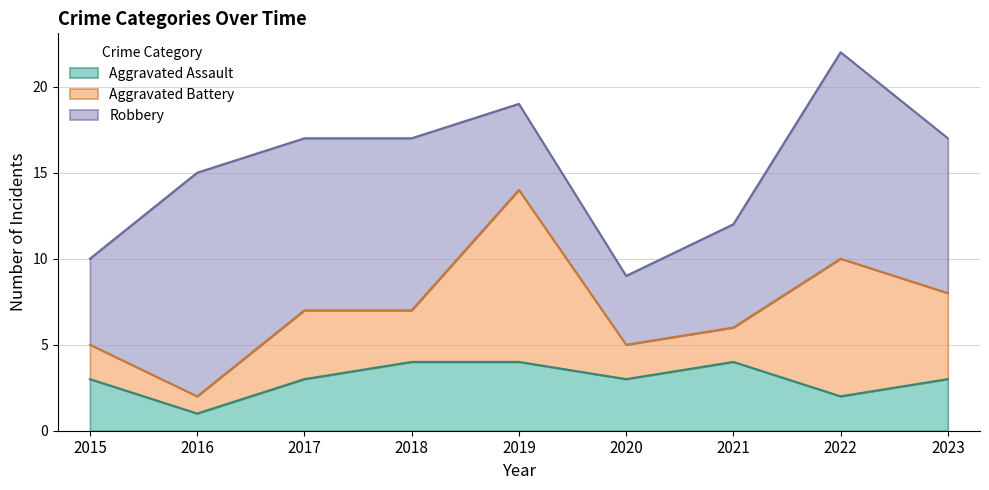

What is the difference between the highest and lowest values at 2021?

4